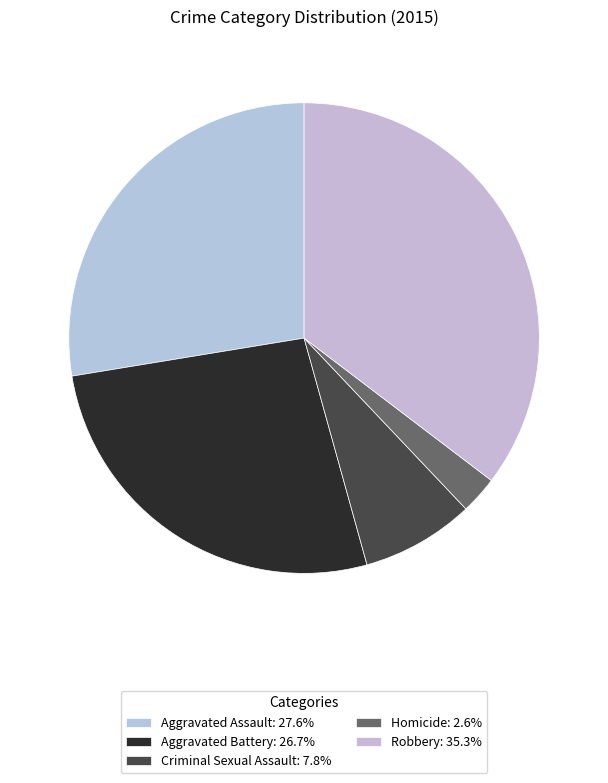

Is there any slice that represents more than half of the pie?

No